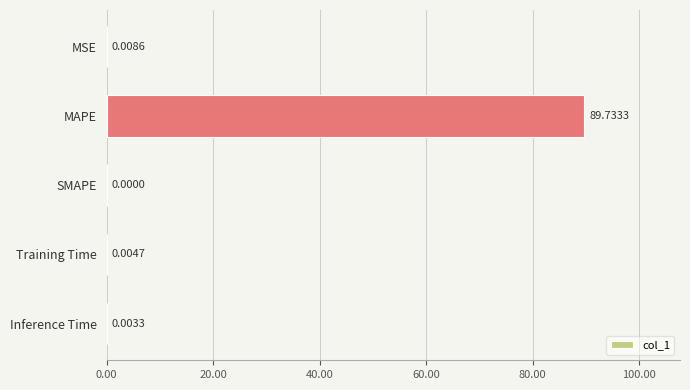

Which has a higher value, MAPE or Training Time?

MAPE